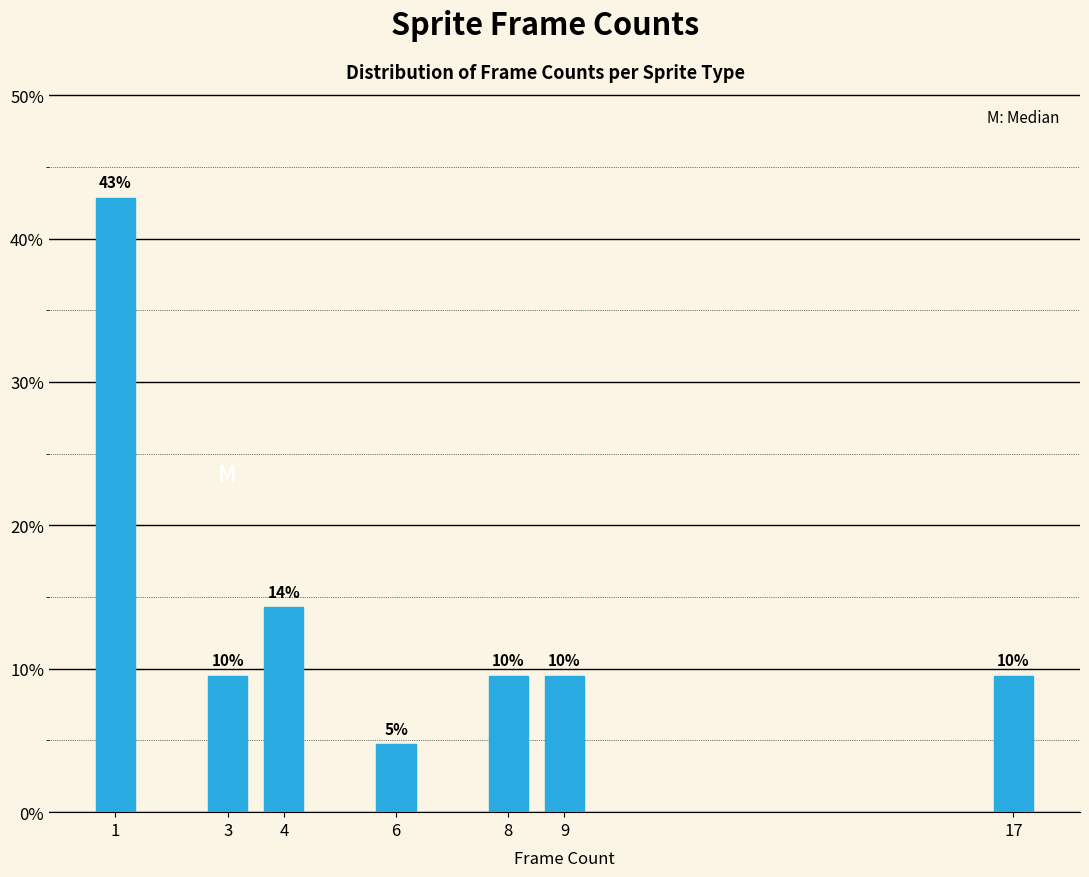

Are the bars horizontal?

No